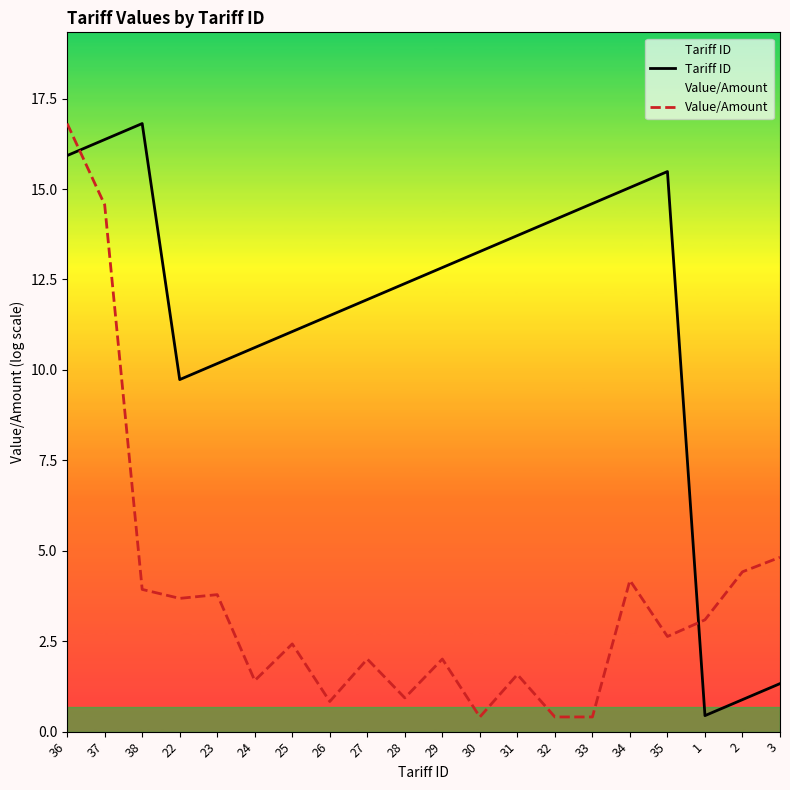

True or false: Value/Amount has more than 1 points higher than both neighbors.

True